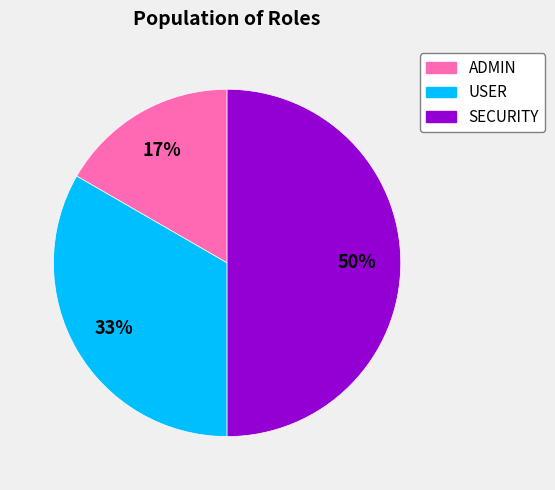

Is the sum of ADMIN and SECURITY greater than half?

Yes